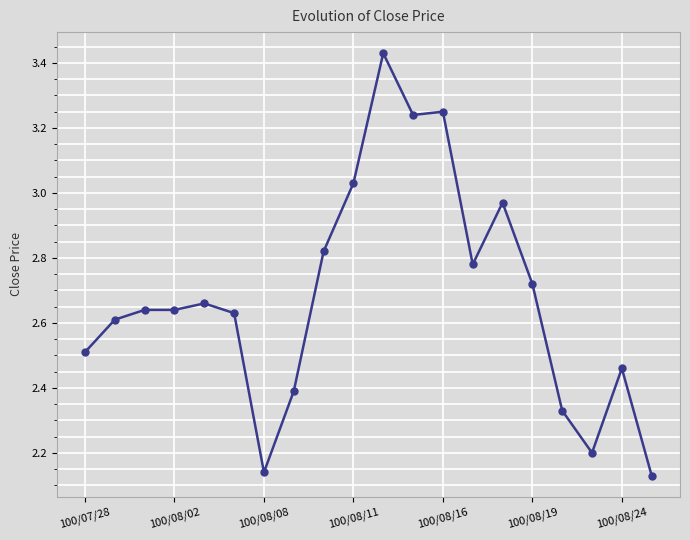

What is the difference between the maximum and minimum values?

1.3